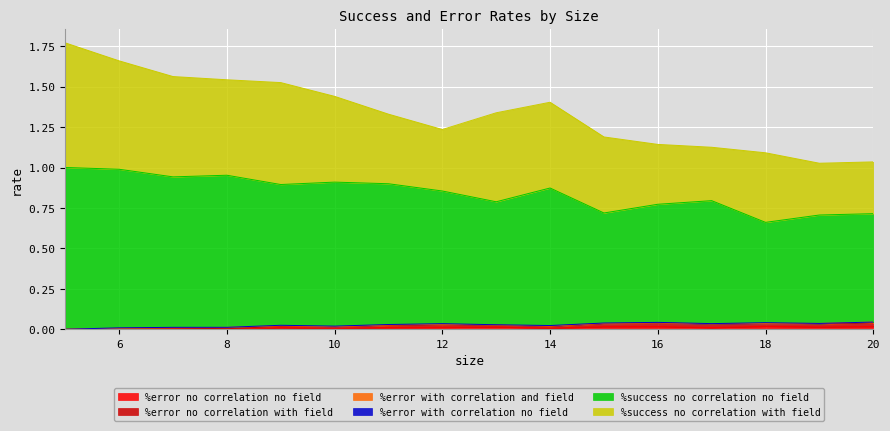

True or false: %error no correlation no field has more than 0 interior local peaks.

True